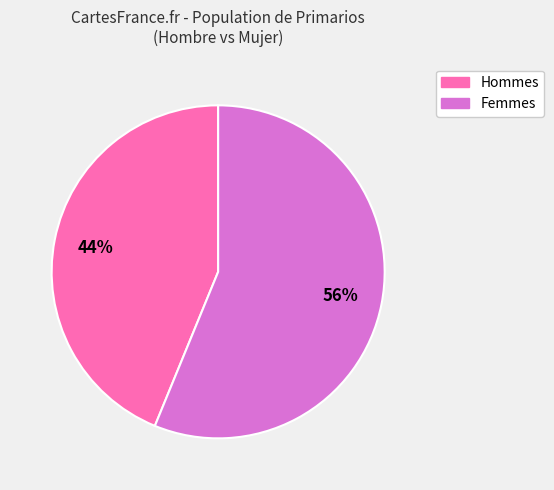

To the nearest percent, what is the difference between the largest and smallest slice percentages?

12%